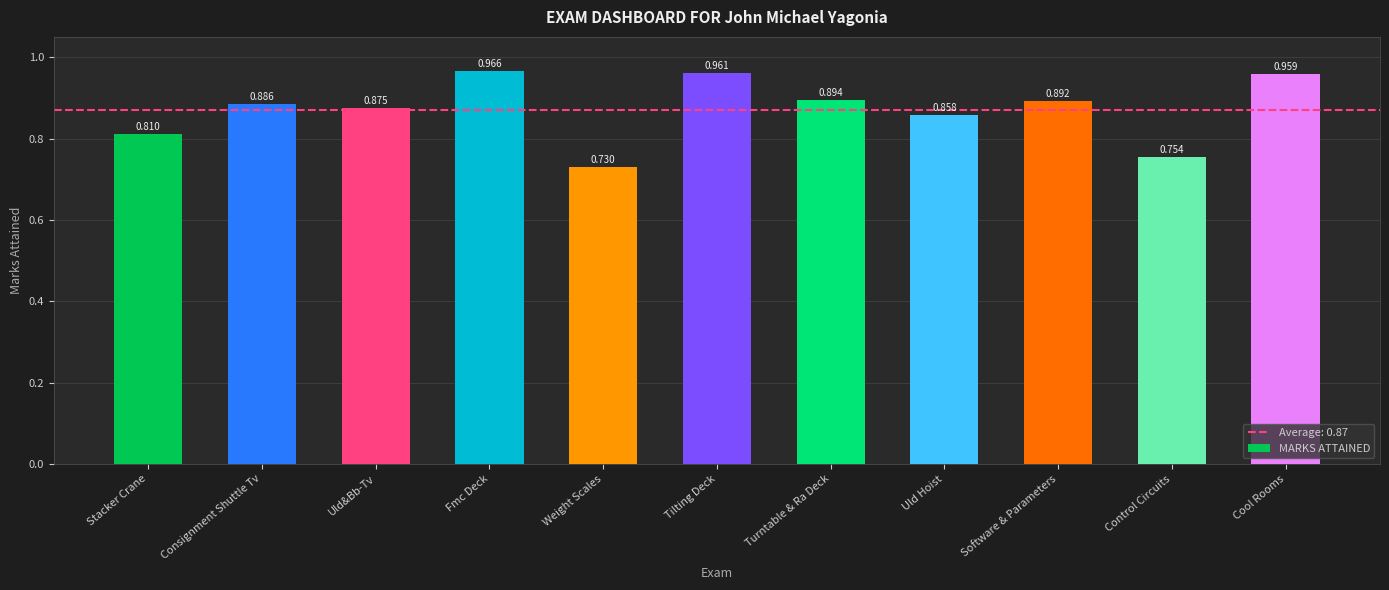

What is the label of the 11th bar from the left?

Cool Rooms